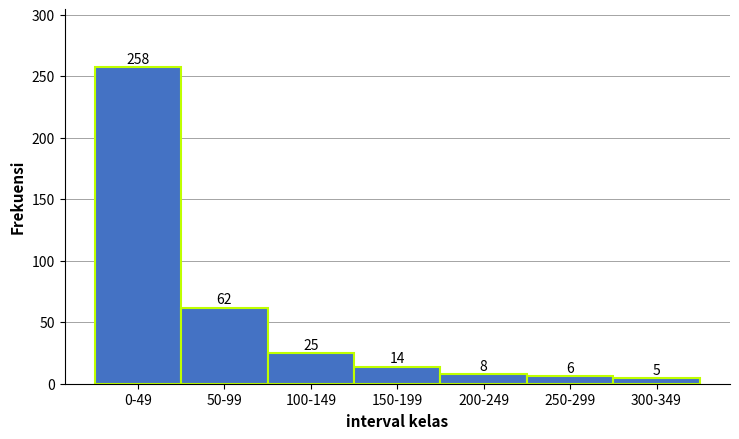

Reading left to right, extract all data points from this chart.

0-49=258	50-99=62	100-149=25	150-199=14	200-249=8	250-299=6	300-349=5